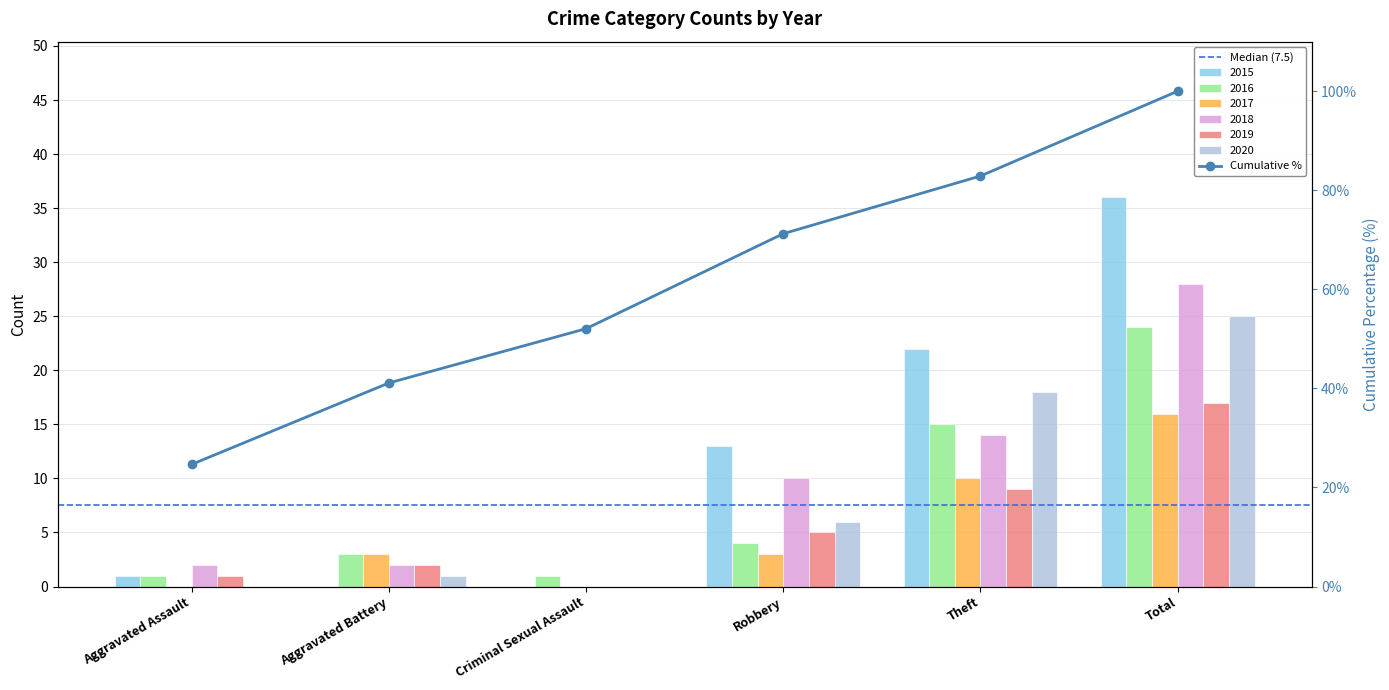

Rank the categories by 2018 value from highest to lowest.

Total, Theft, Robbery, Aggravated Assault, Aggravated Battery, Criminal Sexual Assault